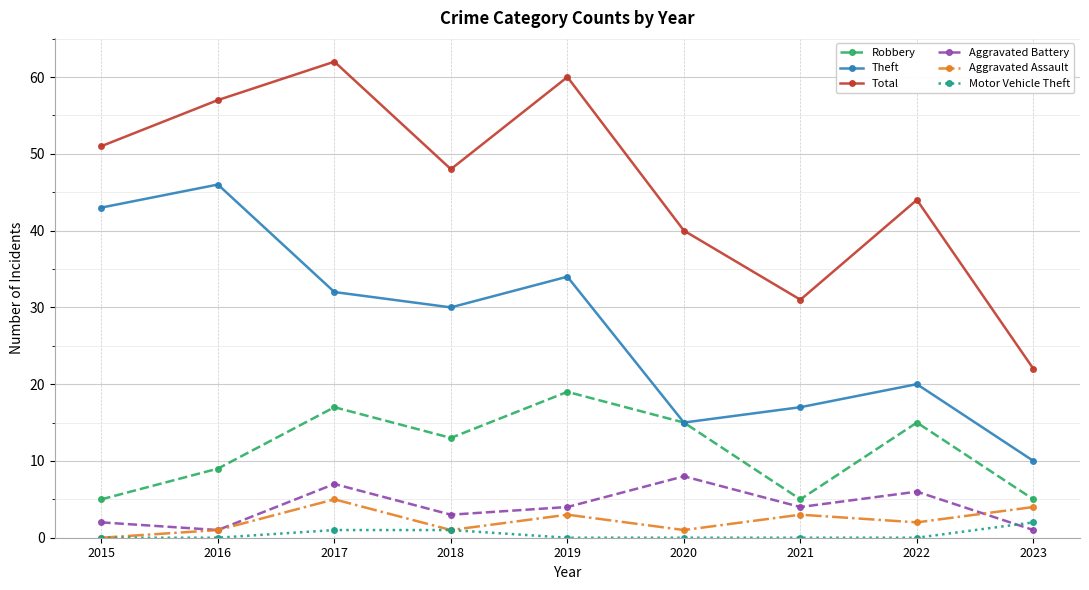

Rank the series at 2019 from lowest to highest value.

Motor Vehicle Theft, Aggravated Assault, Aggravated Battery, Robbery, Theft, Total